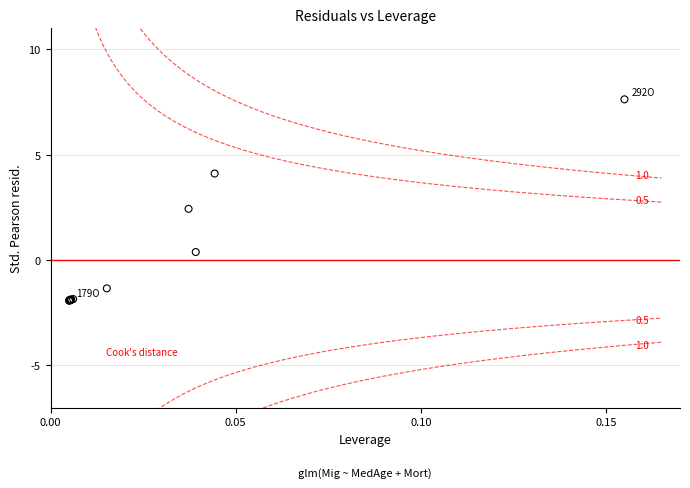

What Y value in the scatter plot is closest to 2?

2.4